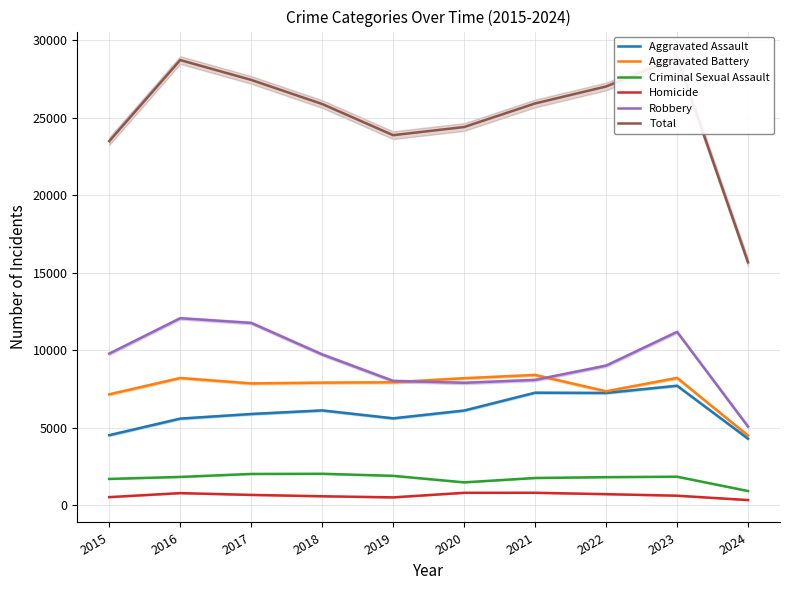

True or false: Aggravated Assault and Criminal Sexual Assault cross at least once.

False